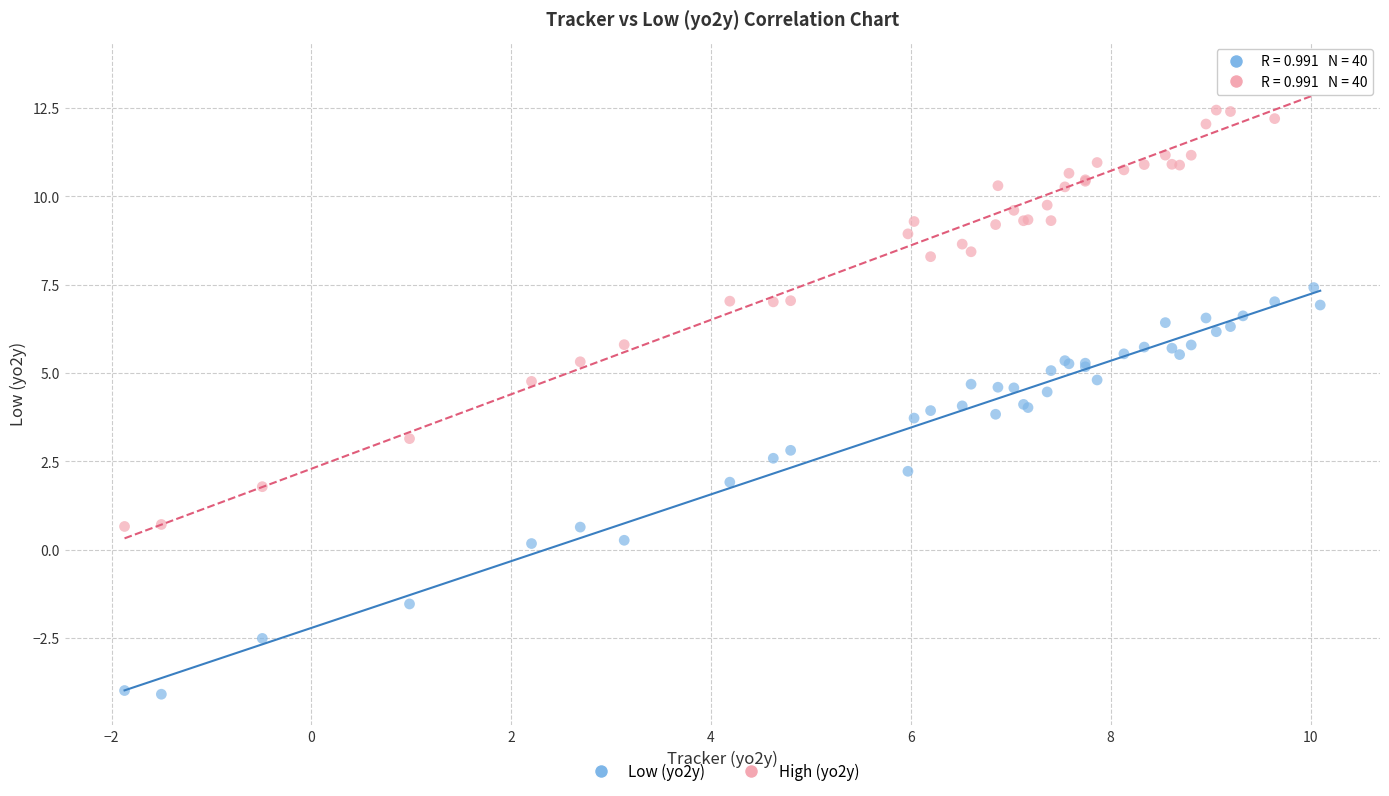

Which series has the widest spread of Y values?

High (yo2y)